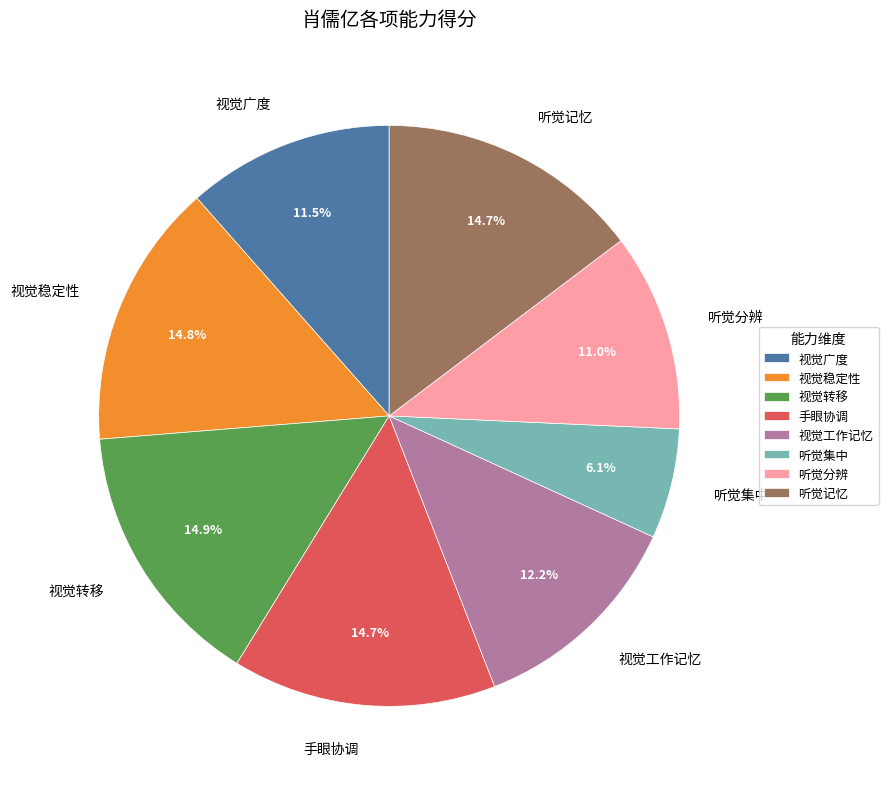

Do 视觉广度 and 听觉分辨 together represent more than half of the pie?

No